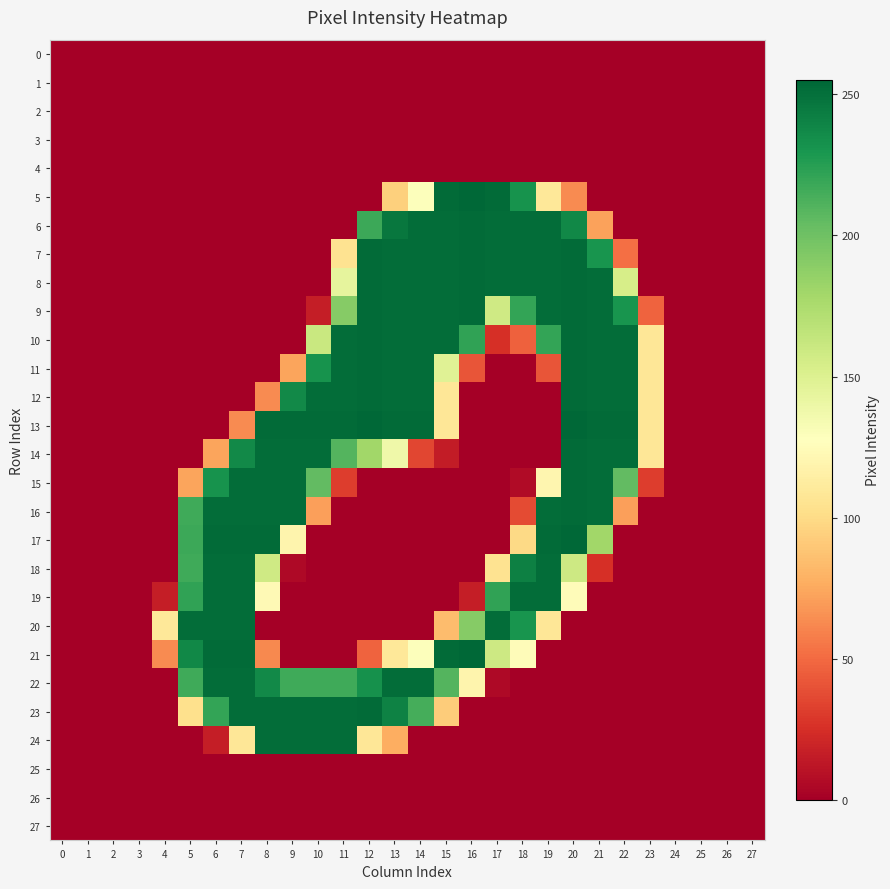

How many distinct data groups are displayed?

28